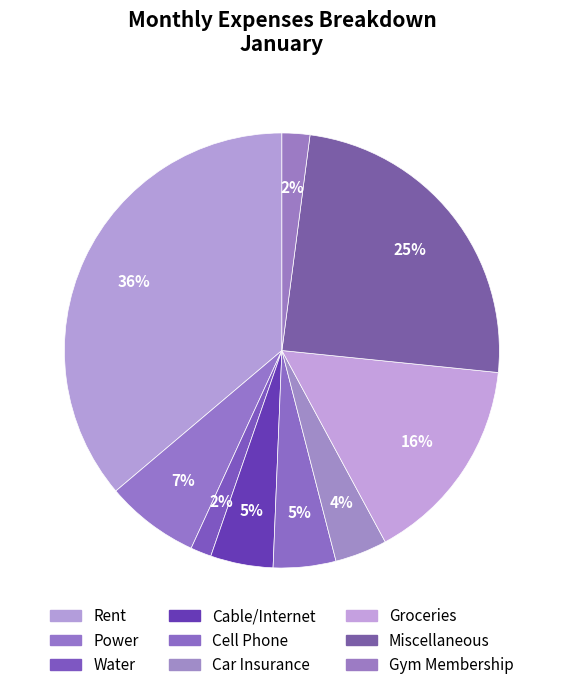

Combined, what portion of the pie is Water and Car Insurance?

5.4%